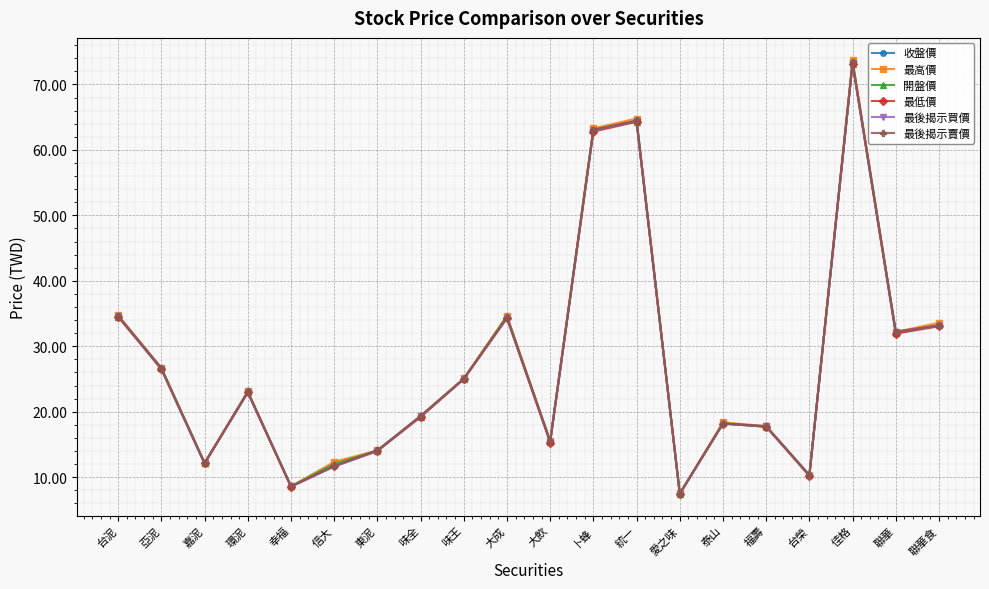

Between 福壽 and 佳格, which series saw the biggest shift?

最高價